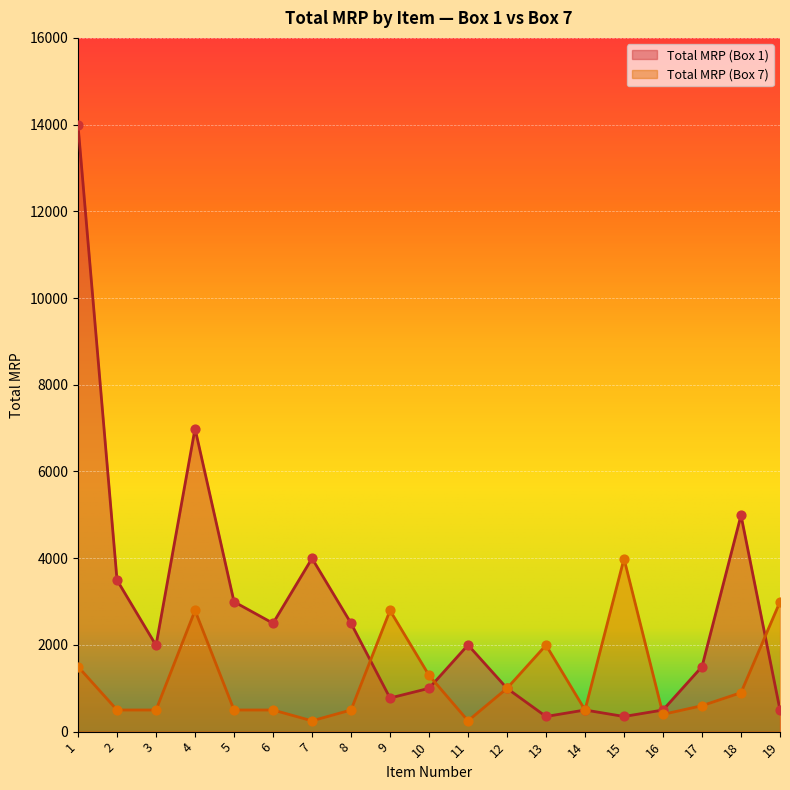

Which series has the widest spread of Y values?

Total MRP (Box 1)